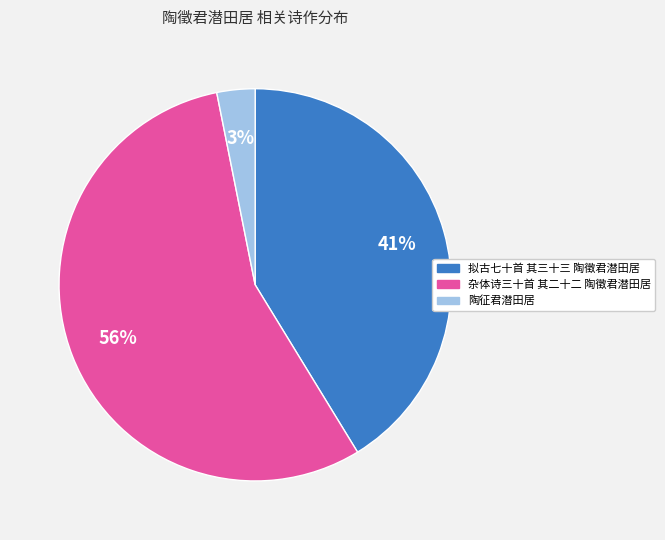

How many slices are in this pie chart?

3